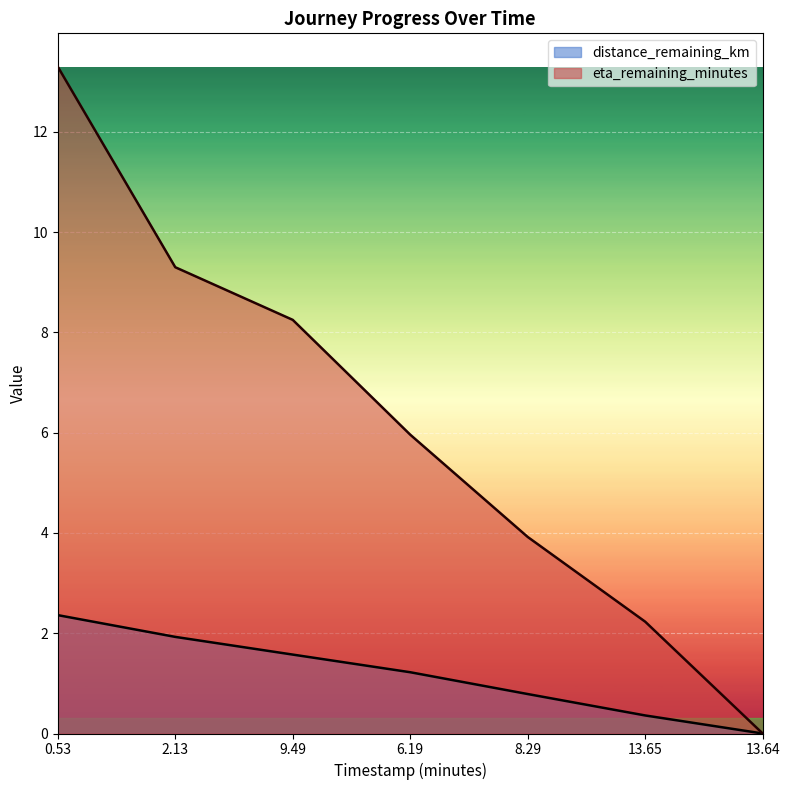

Rank the series by their average value, from lowest to highest.

distance_remaining_km, eta_remaining_minutes